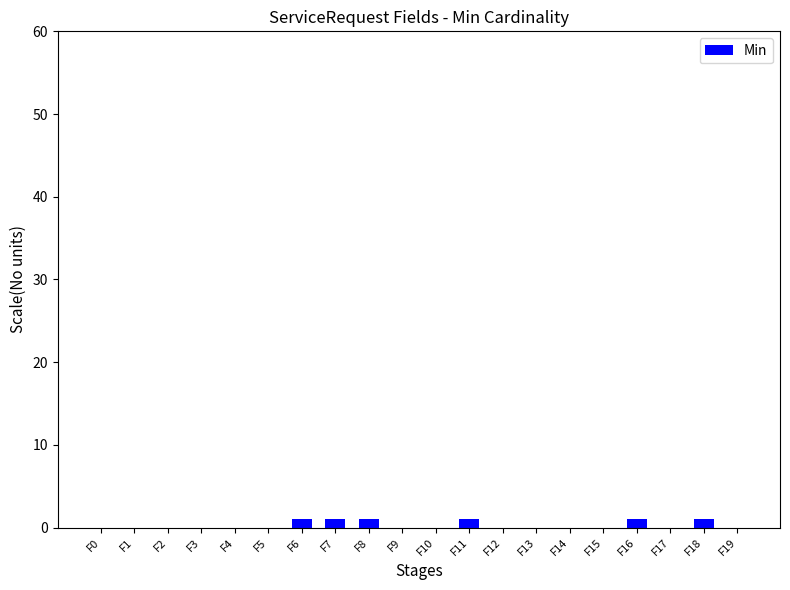

What is the sum of all values?

6